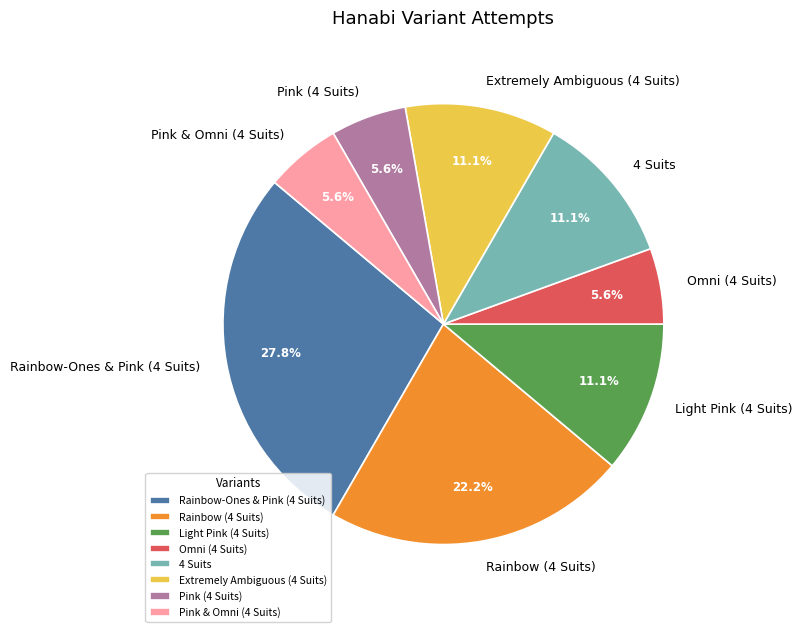

Which category has the biggest portion of the pie?

Rainbow-Ones & Pink (4 Suits)